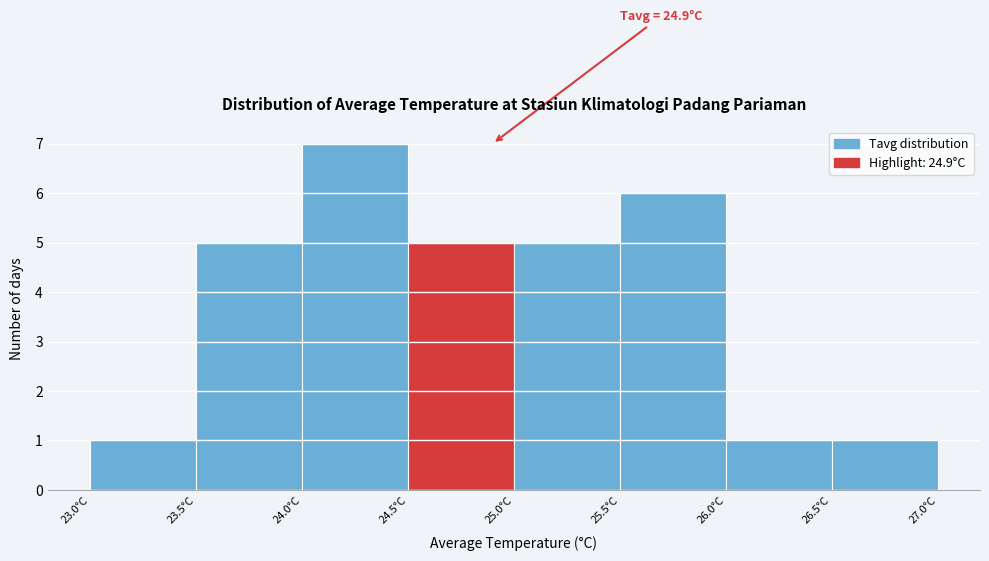

Which range on the x-axis has the tallest bar?

24.0 to 24.5